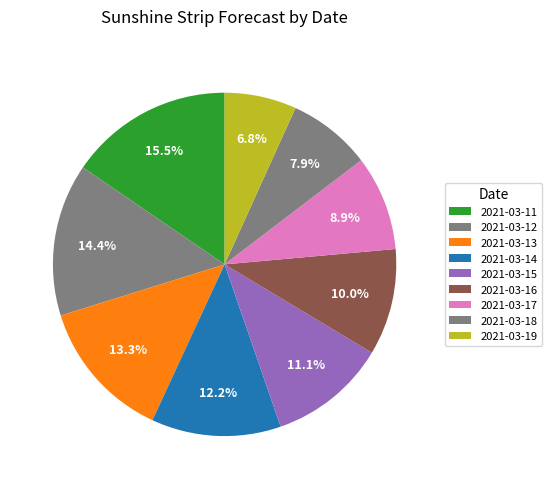

Is the sum of 2021-03-17 and 2021-03-15 greater than half?

No